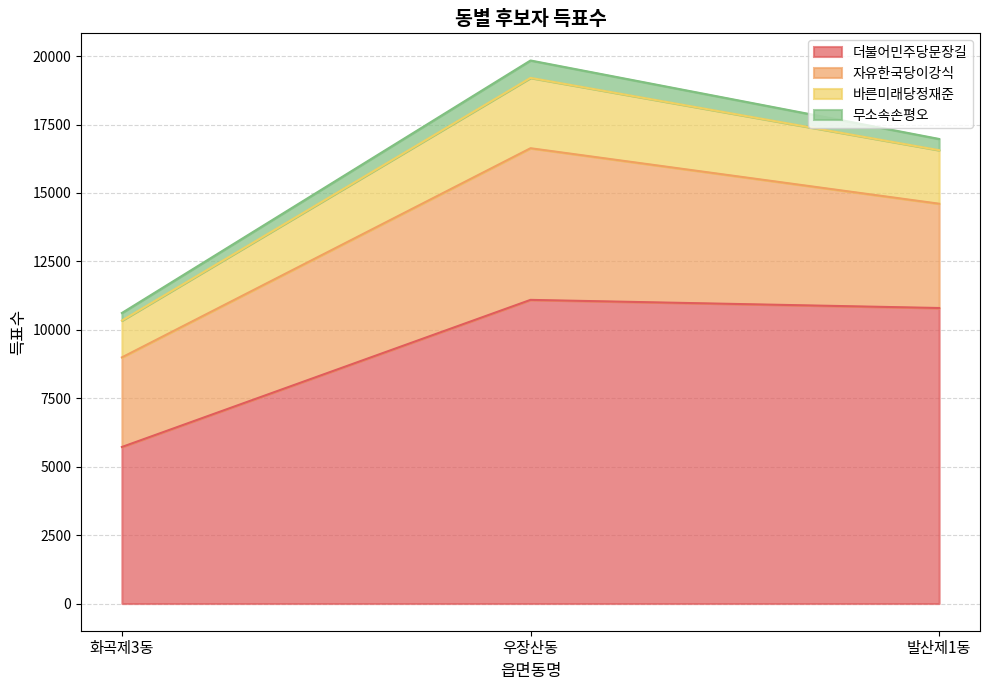

Reading right to left, extract all data points from this chart.

더불어민주당문장길: 발산제1동=10797	우장산동=11094	화곡제3동=5720
자유한국당이강식: 발산제1동=3810	우장산동=5540	화곡제3동=3273
바른미래당정재준: 발산제1동=1955	우장산동=2570	화곡제3동=1345
무소속손평오: 발산제1동=410	우장산동=635	화곡제3동=277